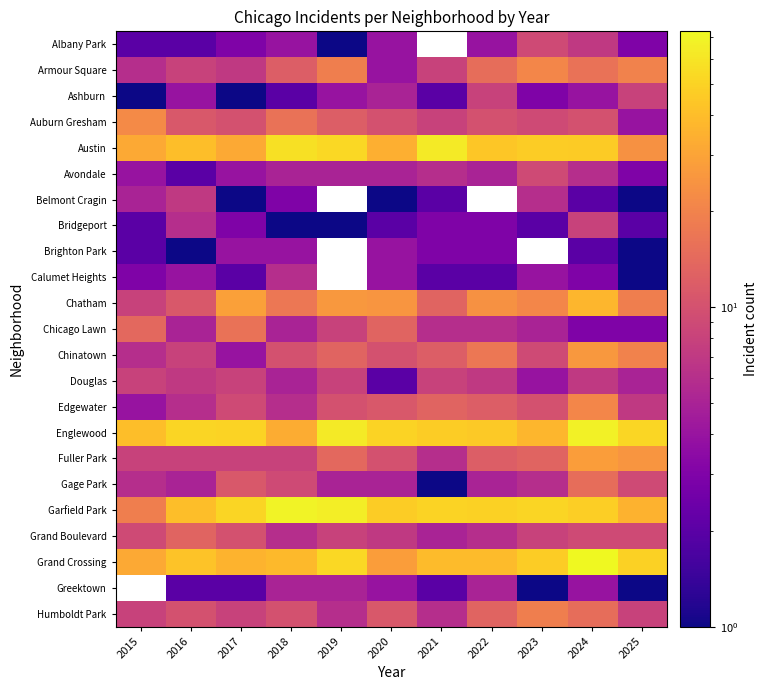

Which category has the highest value in the Belmont Cragin series?

2016